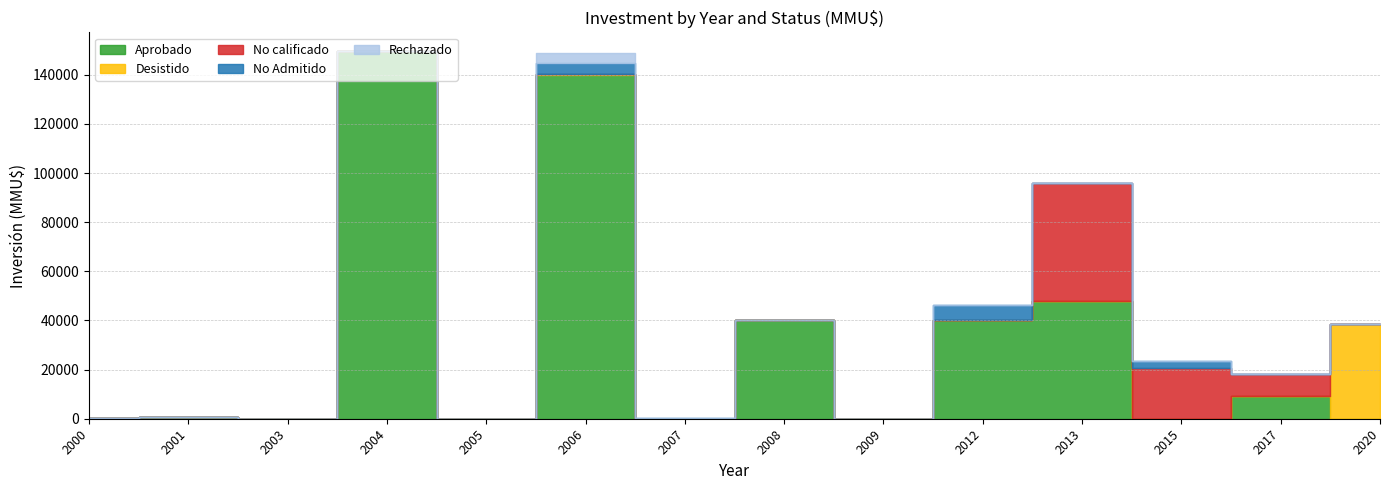

Reading right to left, transcribe all the data shown in this chart.

Aprobado: 0	9200	0	48000	40000	0	40000	80	140040	0	149800	0	790	400
Desistido: 38500	0	0	0	0	0	0	0	200	0	0	17	0	0
No calificado: 0	9200	20500	48000	0	0	0	0	0	0	0	0	0	0
No Admitido: 0	0	3134	0	6268	72	0	390	4541	0	0	0	0	0
Rechazado: 0	0	0	0	0	0	0	0	4000	0	0	0	0	0